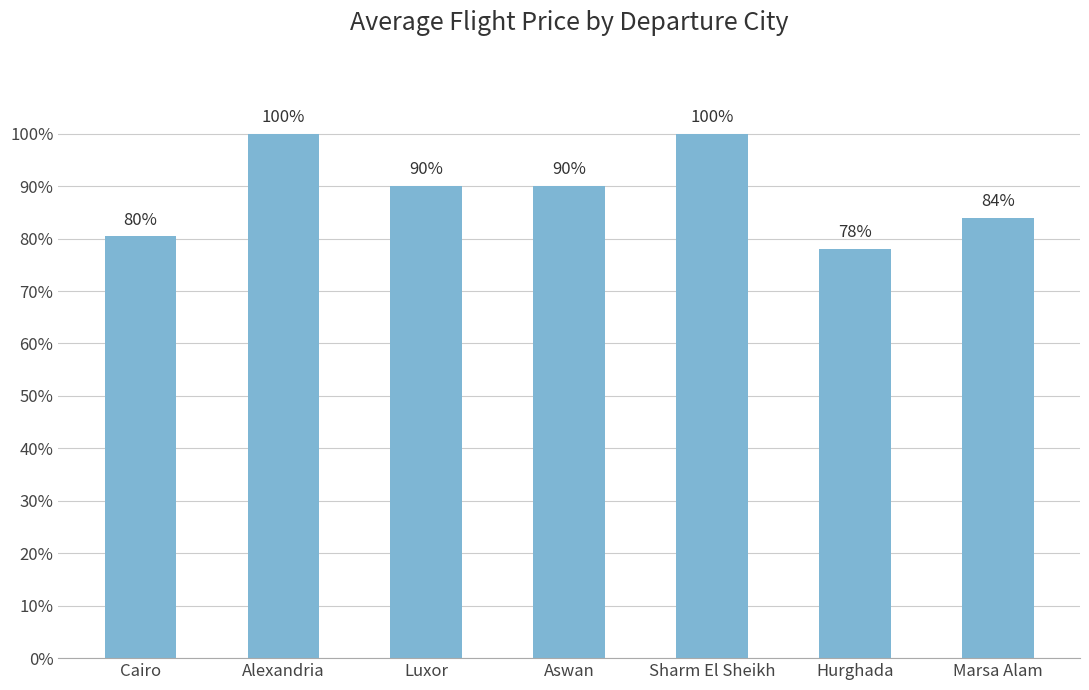

Reading right to left, list all the values displayed in this chart.

Marsa Alam=0.8	Hurghada=0.8	Sharm El Sheikh=1.0	Aswan=0.9	Luxor=0.9	Alexandria=1.0	Cairo=0.8